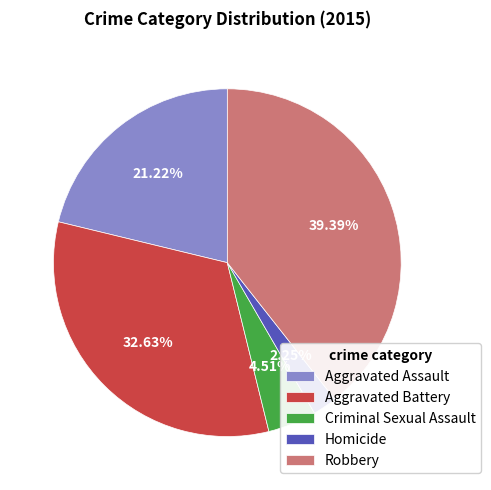

How many segments does this pie chart have?

5